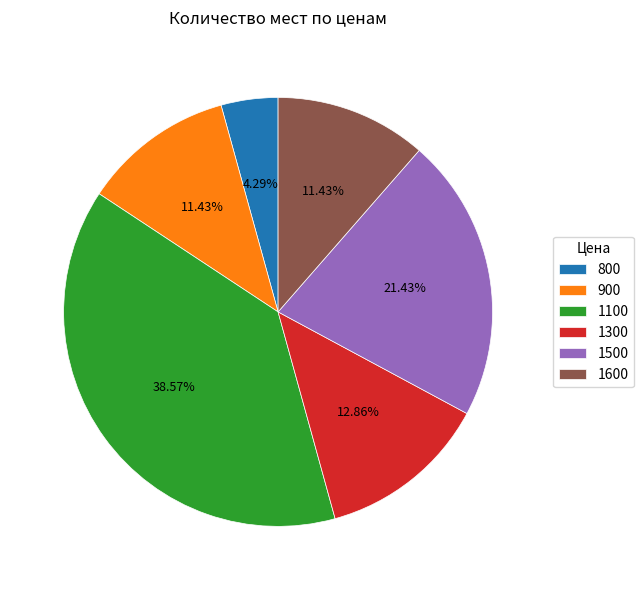

To the nearest percent, what is the difference between the largest and smallest slice percentages?

34%